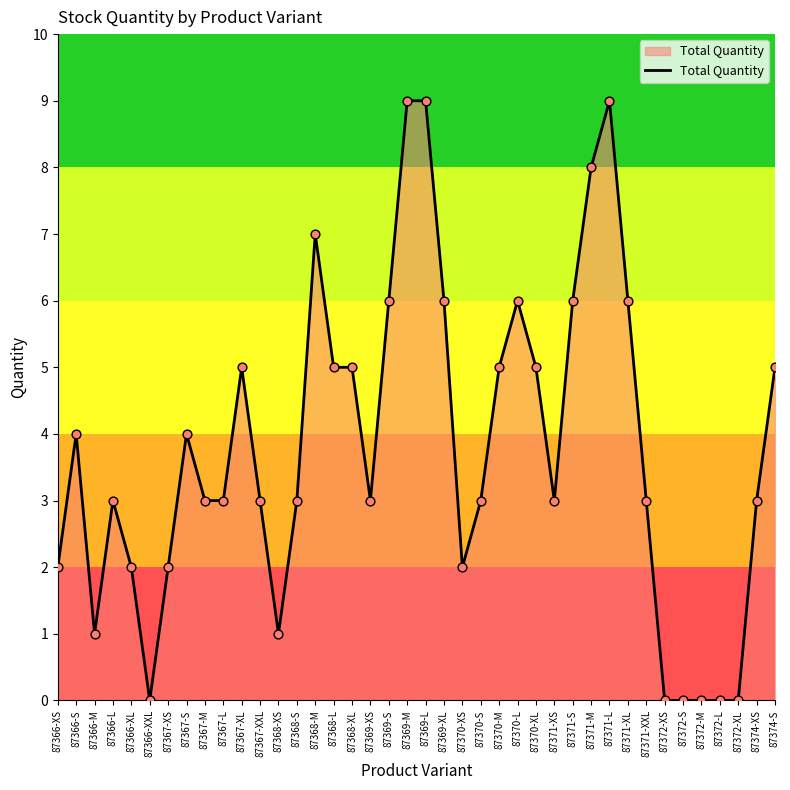

Approximately how many times larger is the value at 87371-XL compared to 87374-XS?

2.0